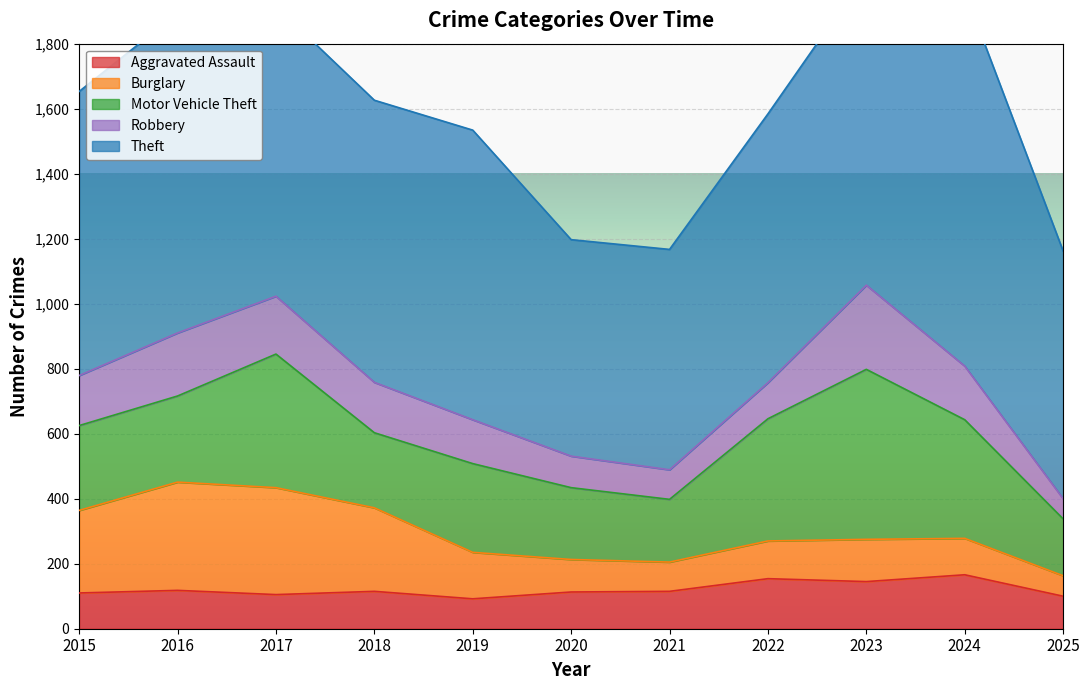

What are all the series names shown in the legend?

Aggravated Assault, Burglary, Motor Vehicle Theft, Robbery, Theft